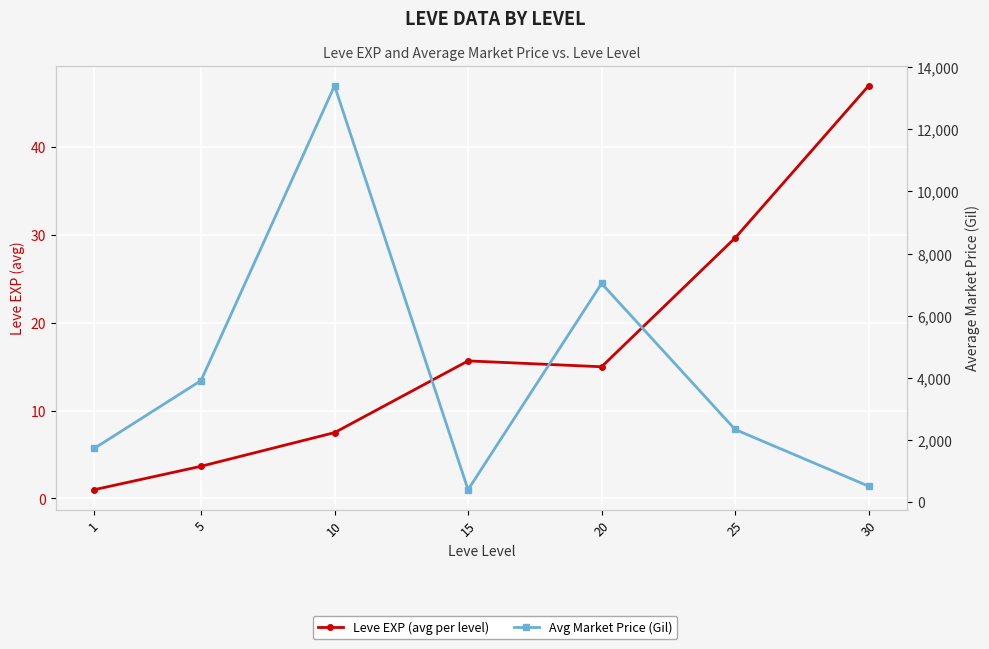

What is the highest value of the Leve EXP (avg per level) series?

47.0